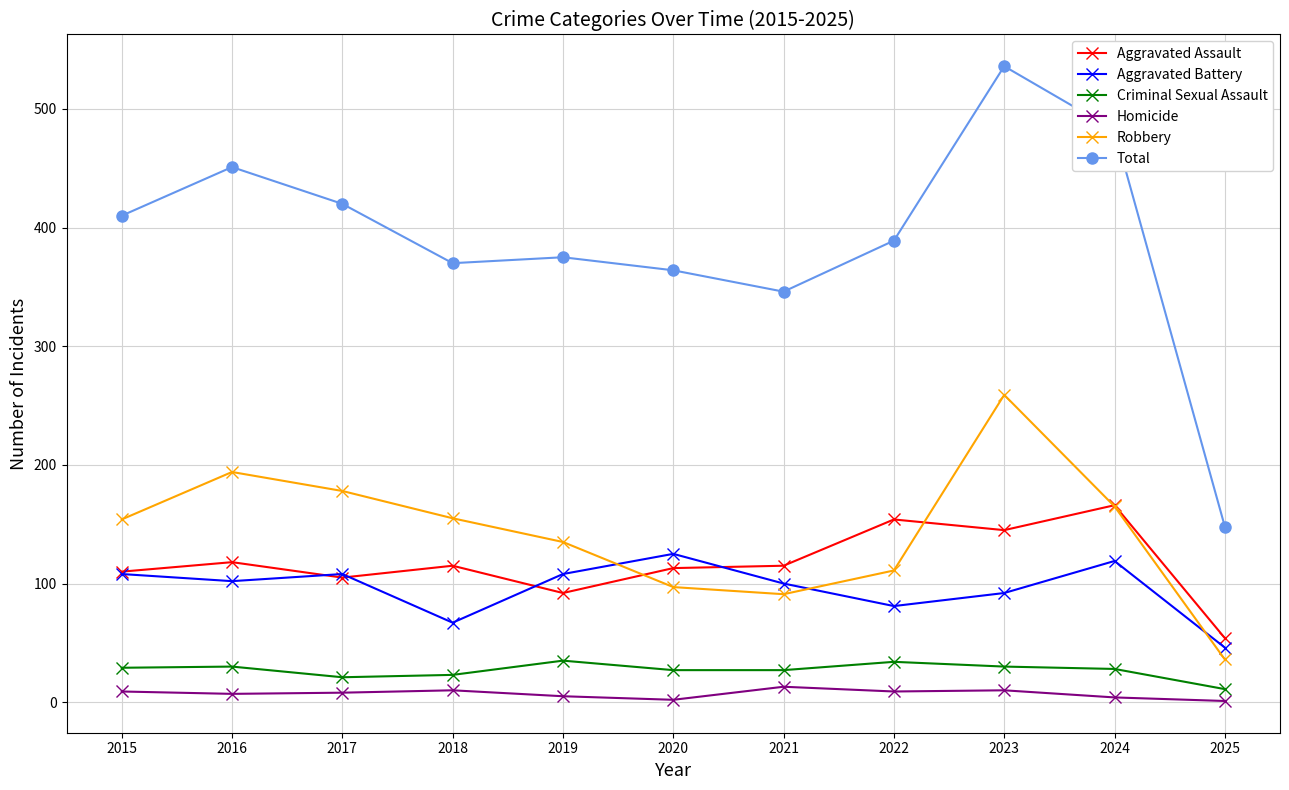

Read the Aggravated Battery value at 2019.

108